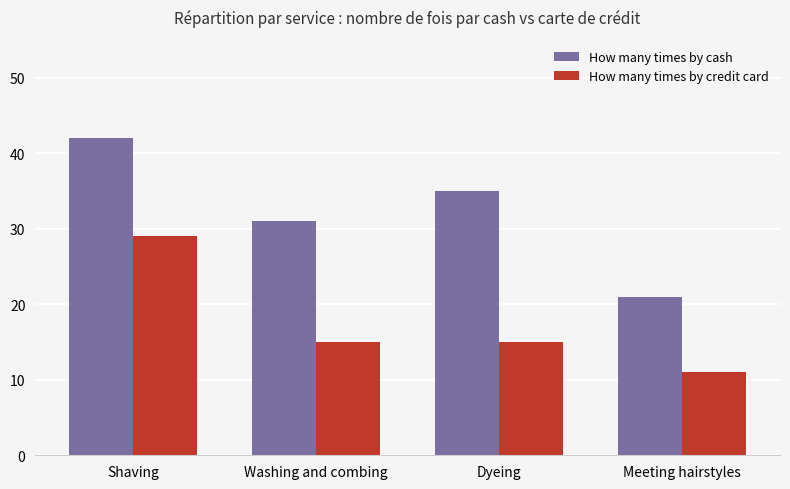

Is it true that How many times by credit card equals 10 at Washing and combing?

False